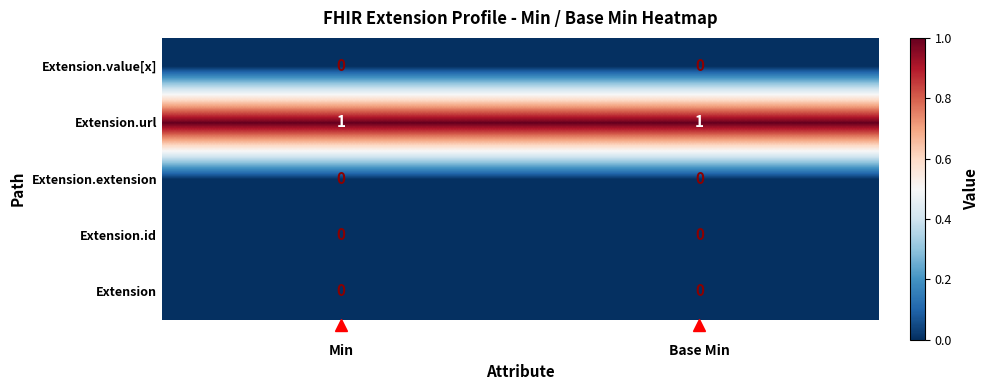

What is the difference between the highest and lowest values at Min?

1